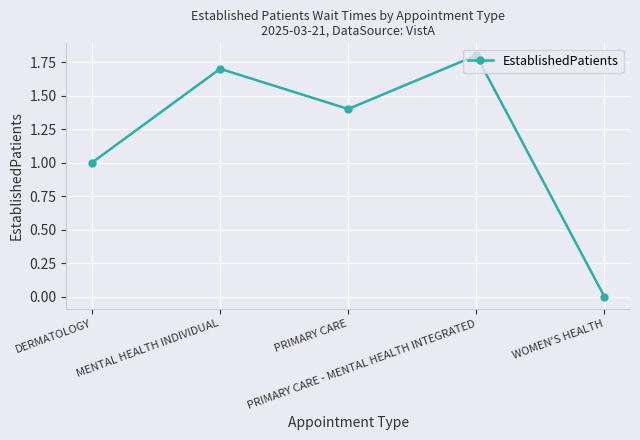

What is the value of the 4th point from the left?

1.8